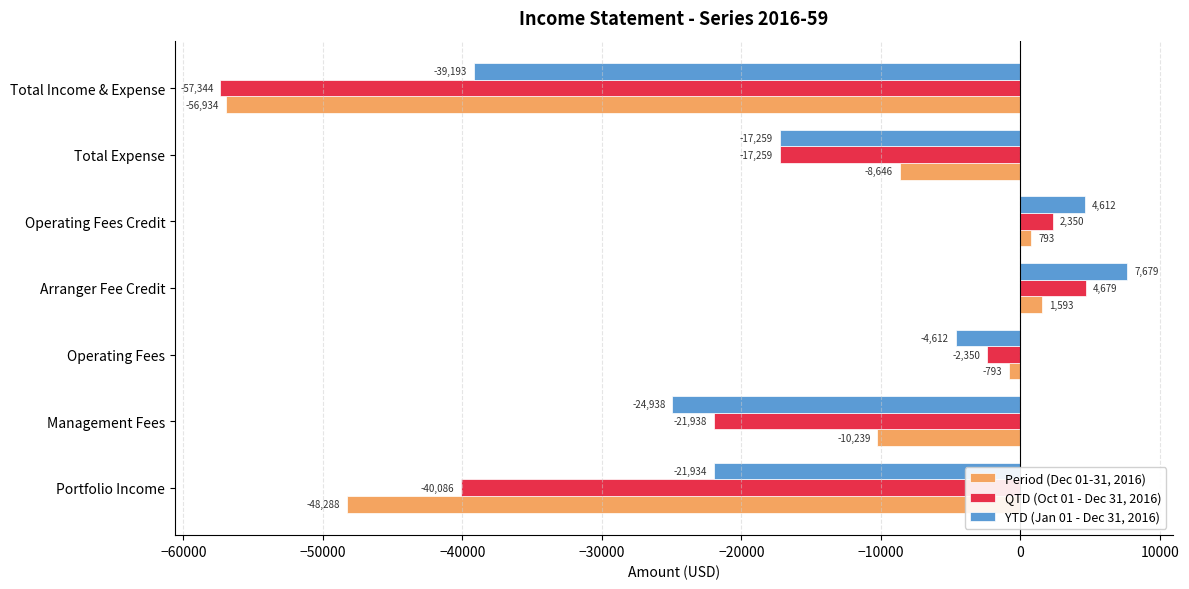

What is the sum of all Period (Dec 01-31, 2016) values?

-122514.2